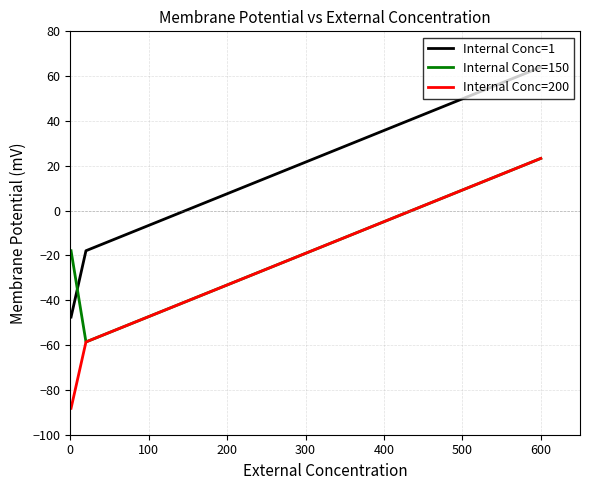

What is the minimum value for Internal Conc=200?

-88.2